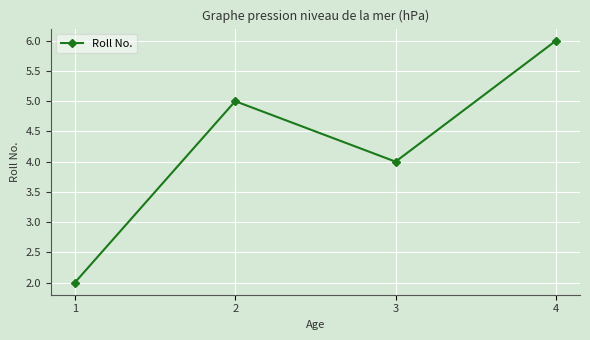

Reading left to right, list all the values displayed in this chart.

2	5	4	6